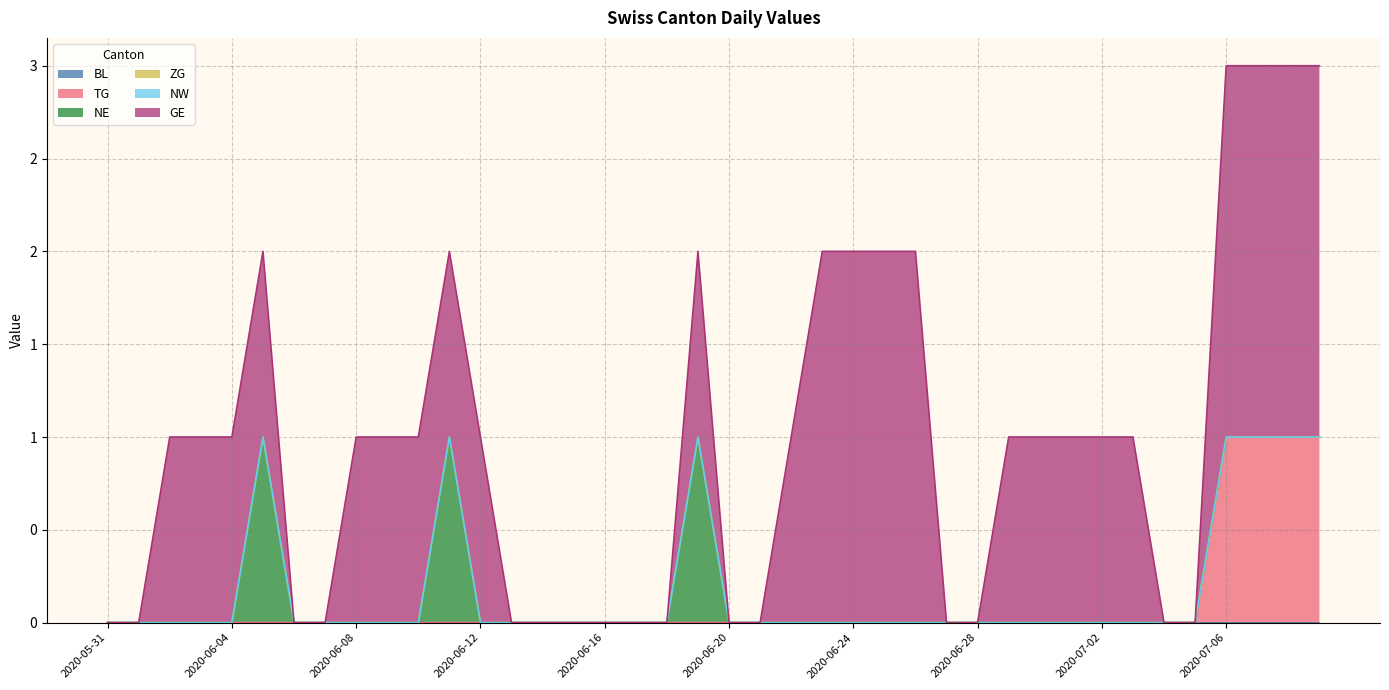

Which has a higher value, 2020-06-01 or 2020-06-10?

2020-06-01